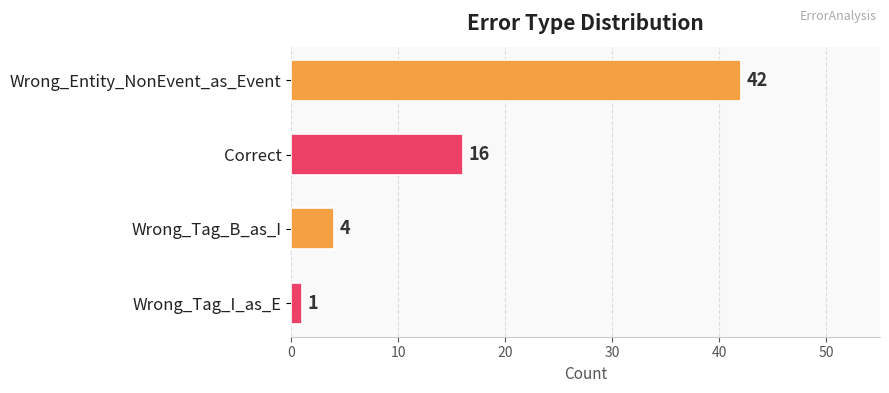

The chart shows a value of 64 at Wrong_Entity_NonEvent_as_Event. True or false?

False